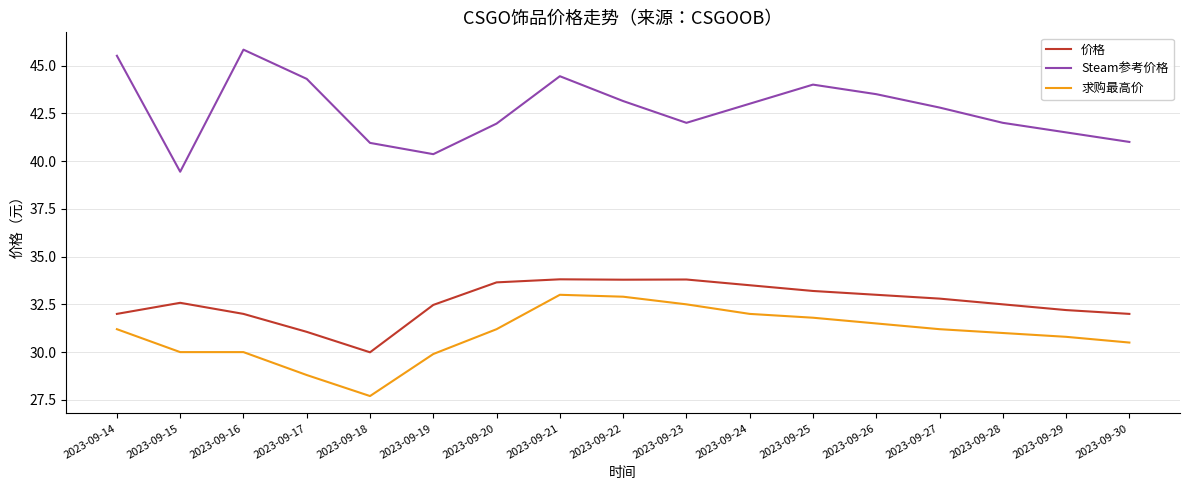

What is the maximum value shown in the chart?

45.8